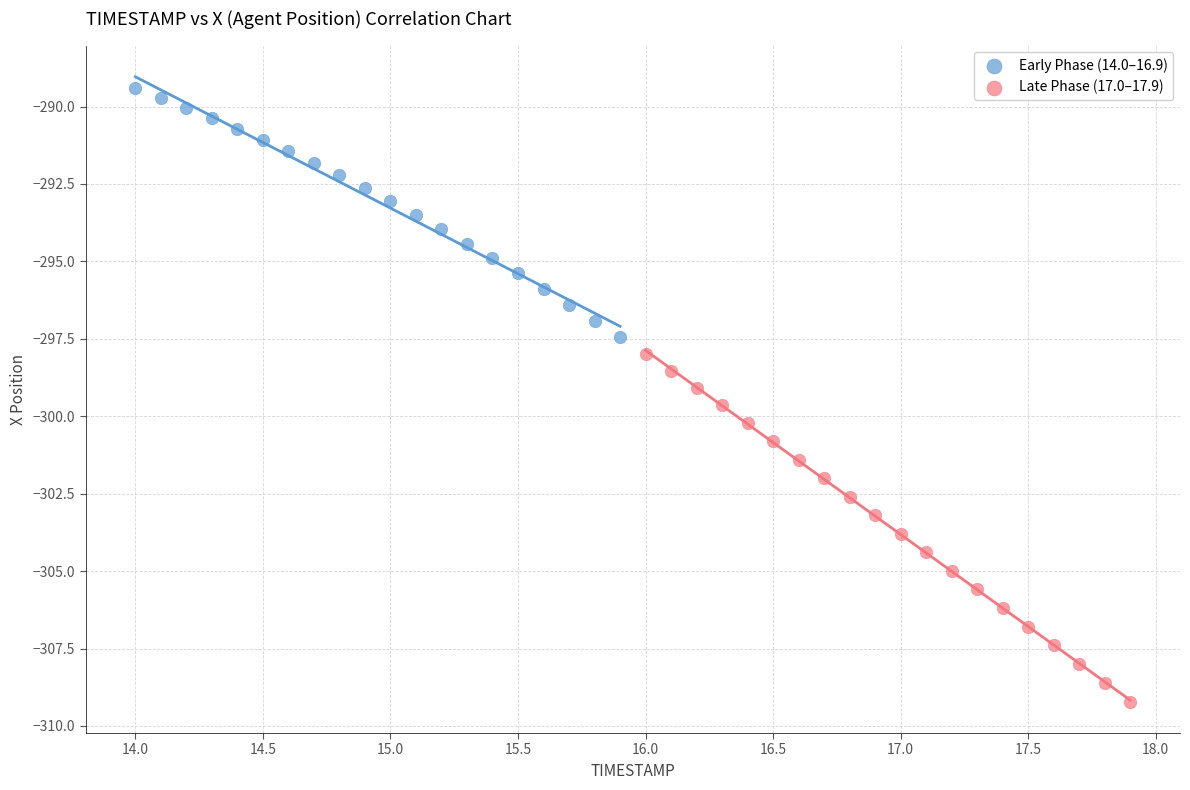

Which series reaches the maximum Y coordinate?

Early Phase (14.0–16.9)